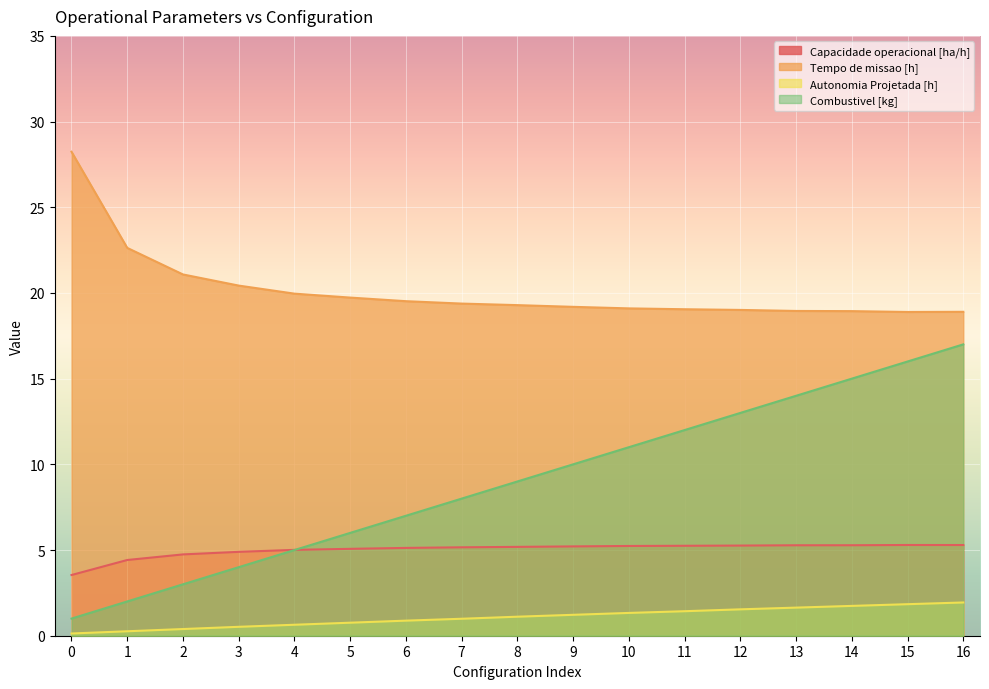

What is the difference between the maximum and minimum values in the Combustivel [kg] series?

16.0